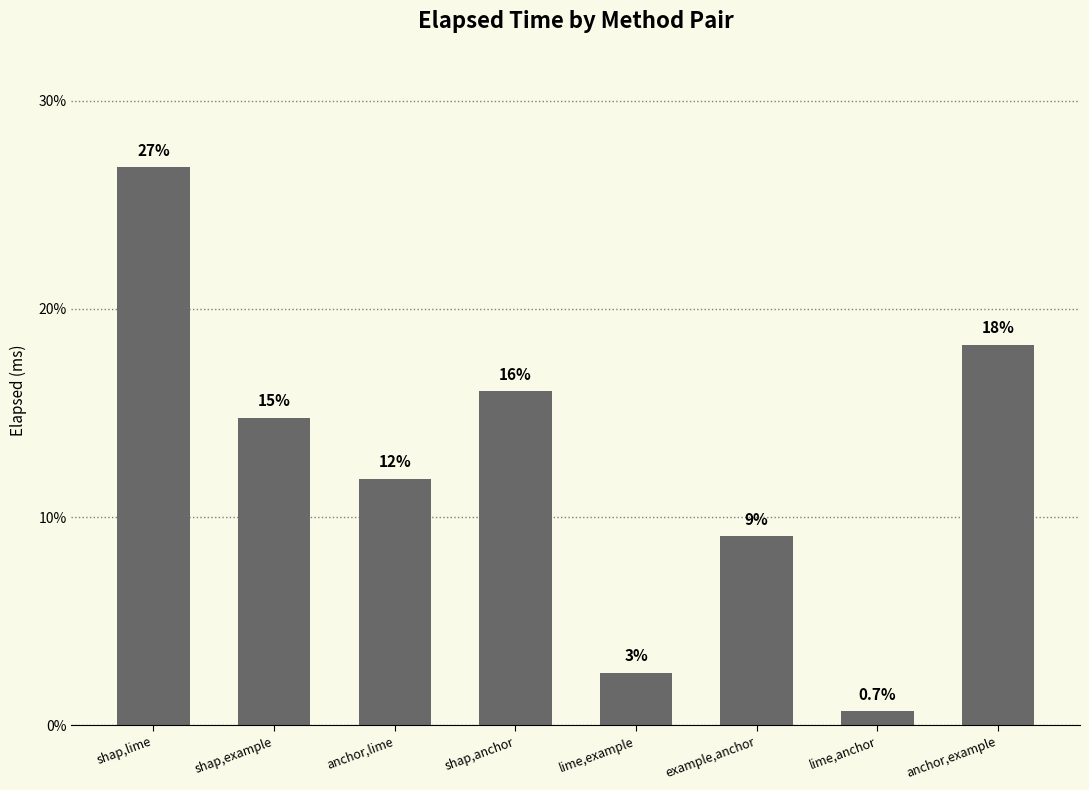

Approximately how many times larger is the value at shap,lime compared to lime,example?

10.6